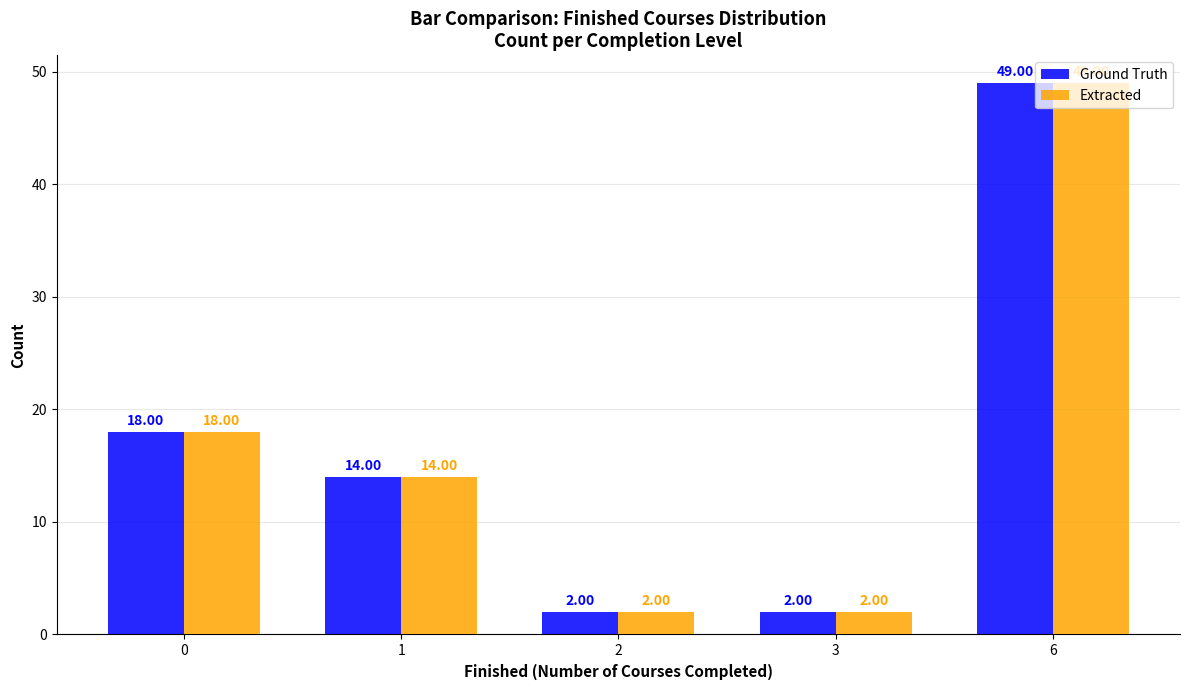

Does the chart contain stacked bars?

No